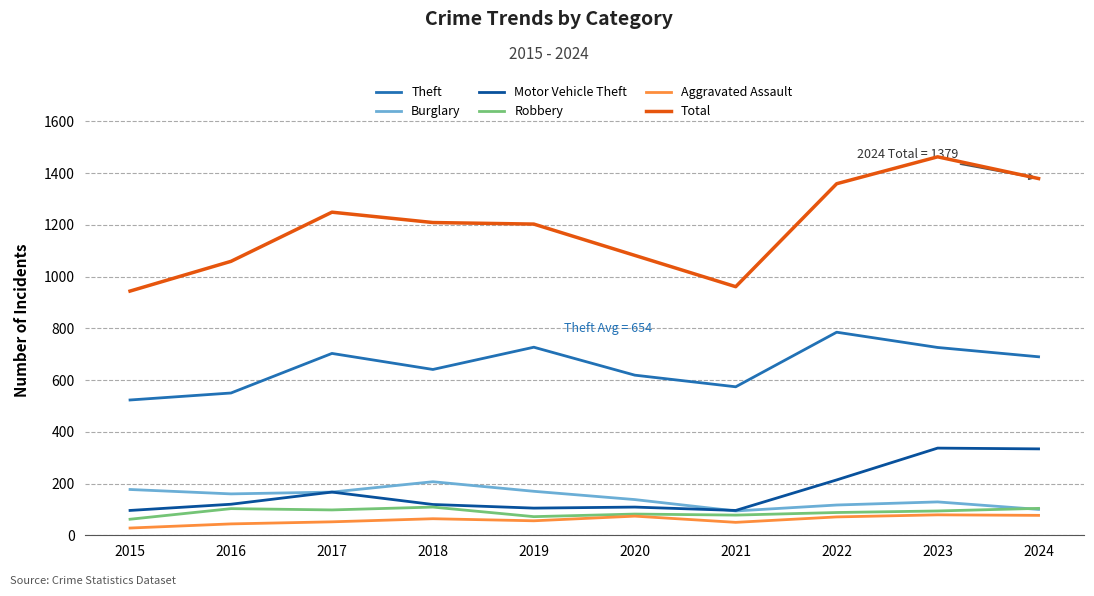

What is the difference between the second highest and minimum values in the Total series?

435